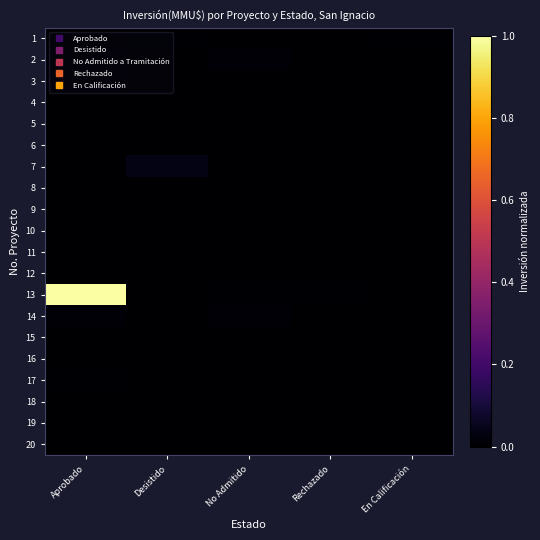

Which has a higher value, No Admitido or Desistido?

Desistido